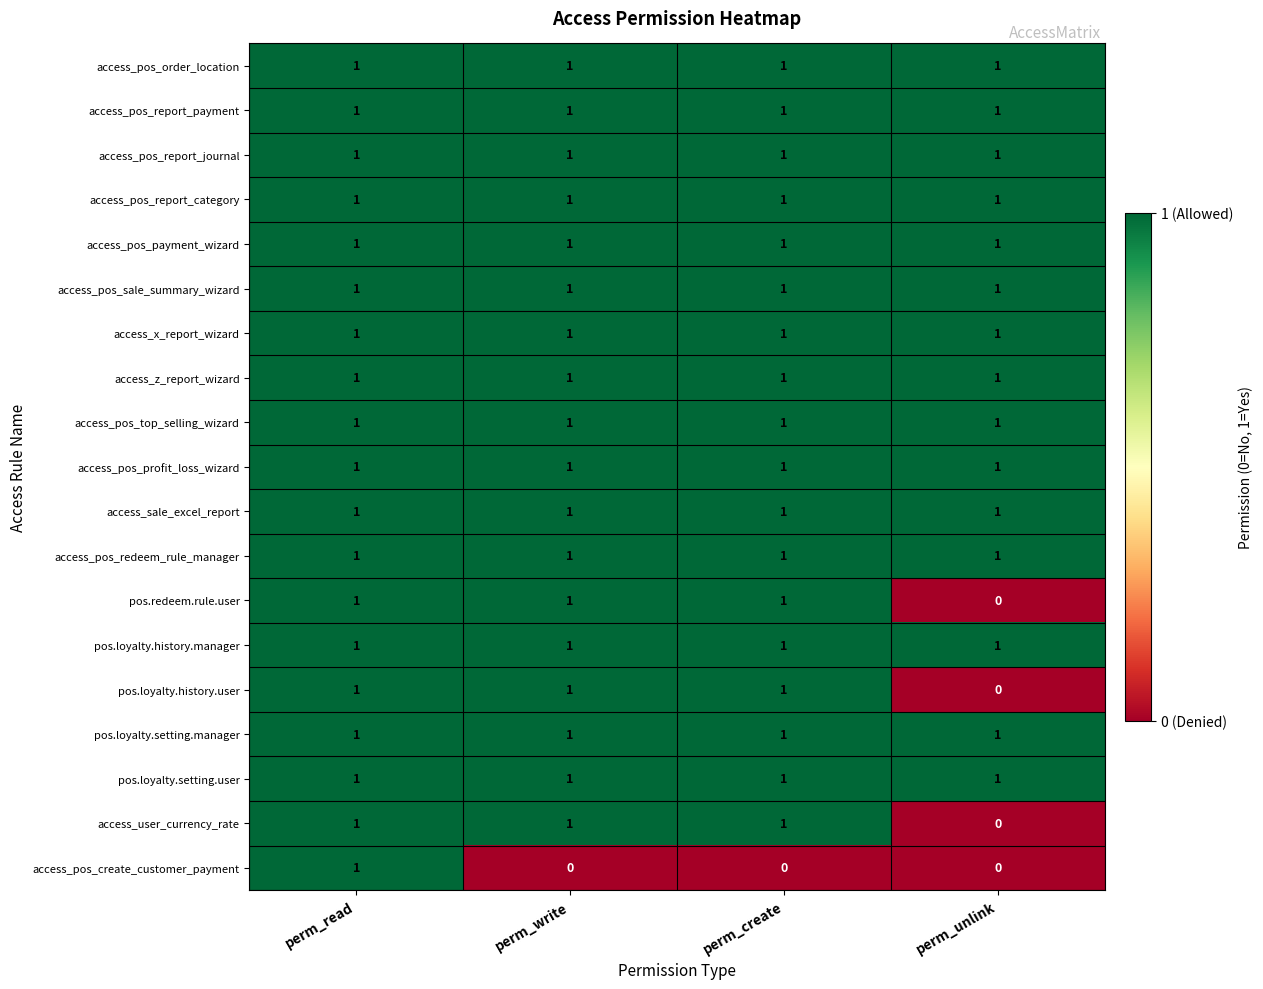

Is it true that access_pos_report_category equals 1 at perm_read?

True